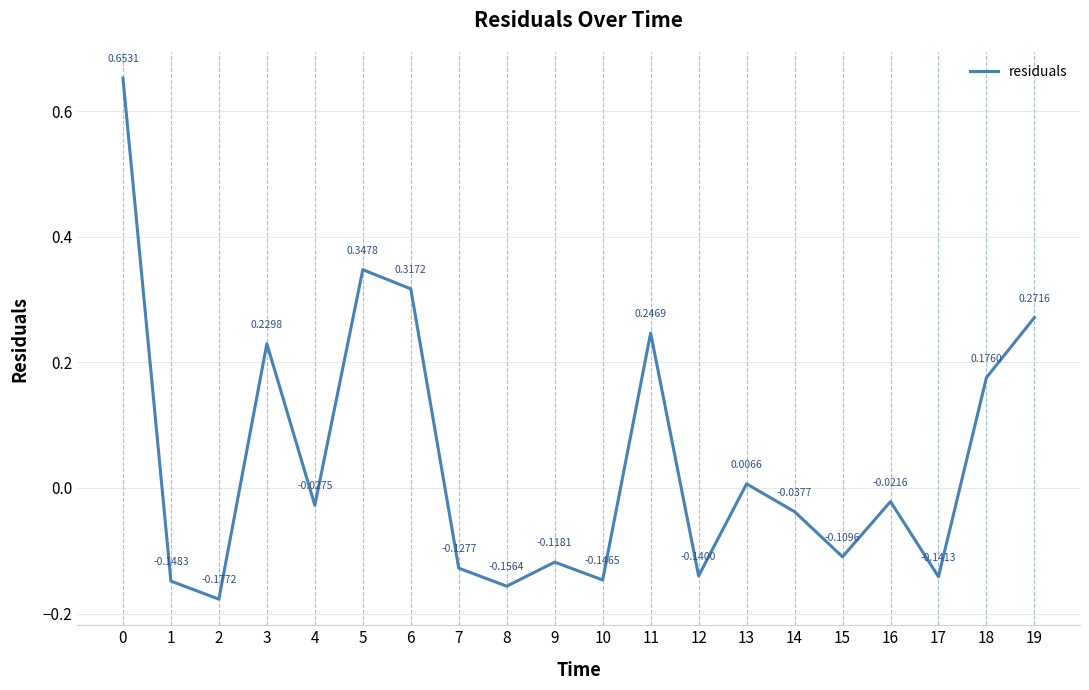

What is the difference between the maximum and minimum values?

0.8